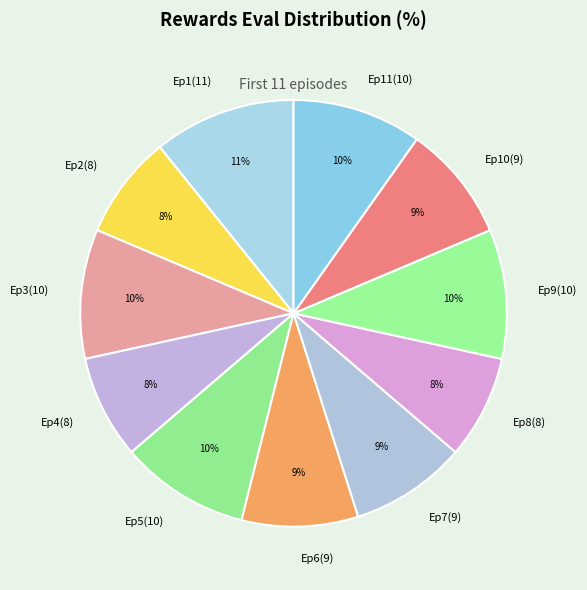

Which has a higher value, Ep9(10) or Ep2(8)?

Ep9(10)